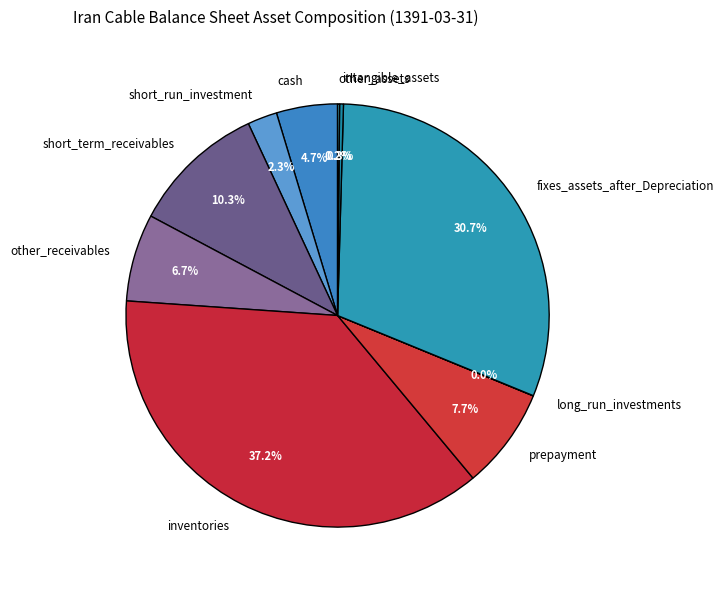

Combined, do fixes_assets_after_Depreciation and short_run_investment account for over 50%?

No